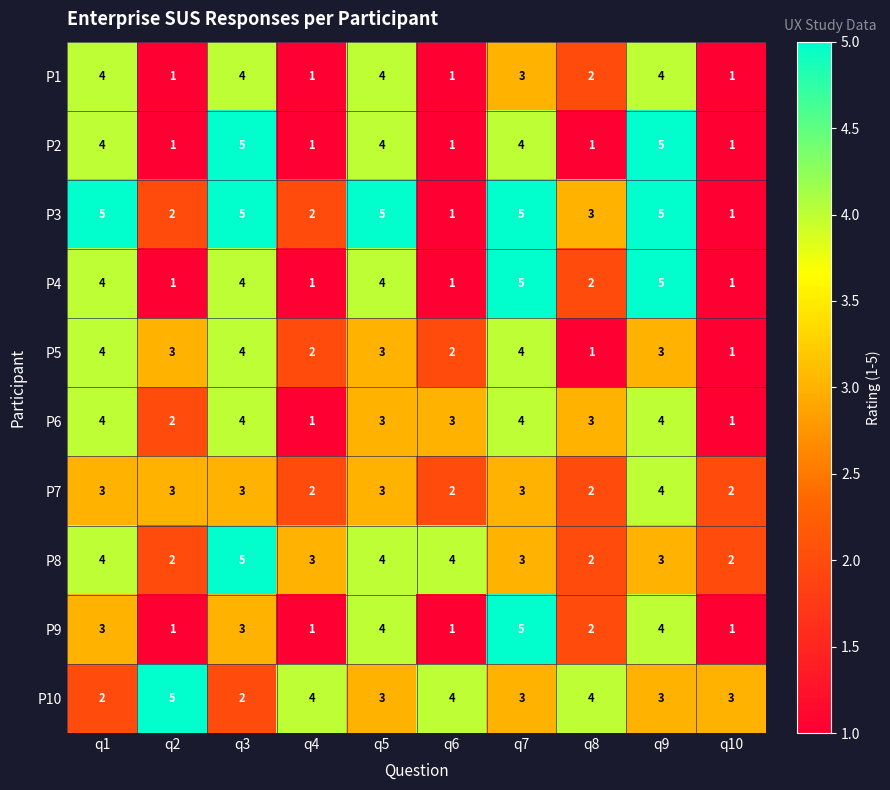

What is the maximum value shown in the chart?

5